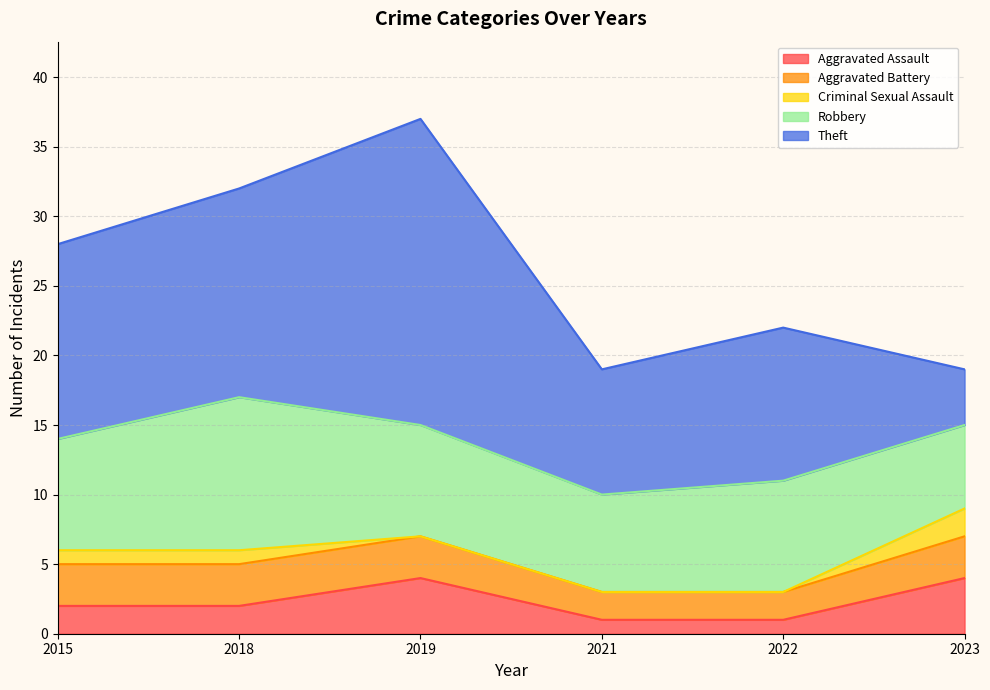

True or false: Criminal Sexual Assault has more than 0 points higher than both neighbors.

False